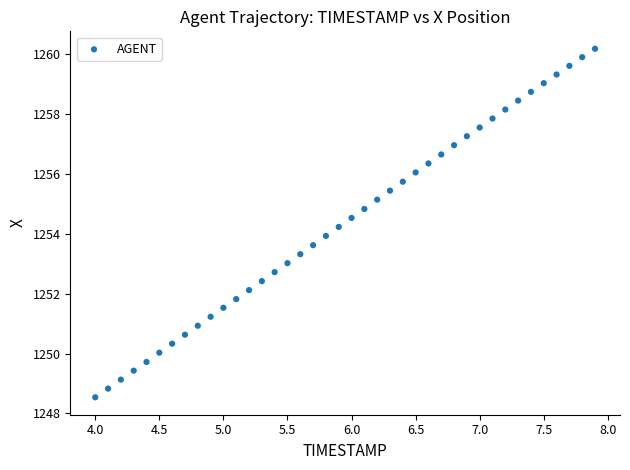

What is the range of Y values (max minus min)?

11.6